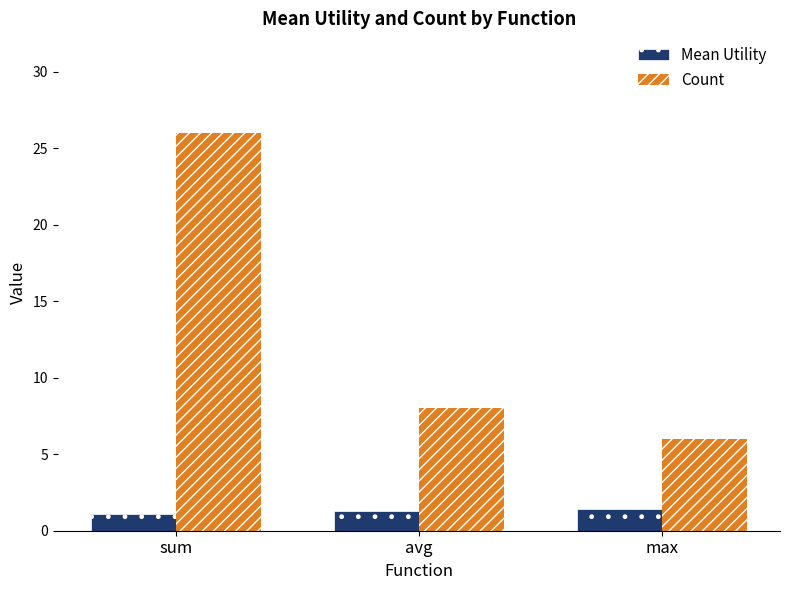

Rank the series by their maximum value, from lowest to highest.

Mean Utility, Count